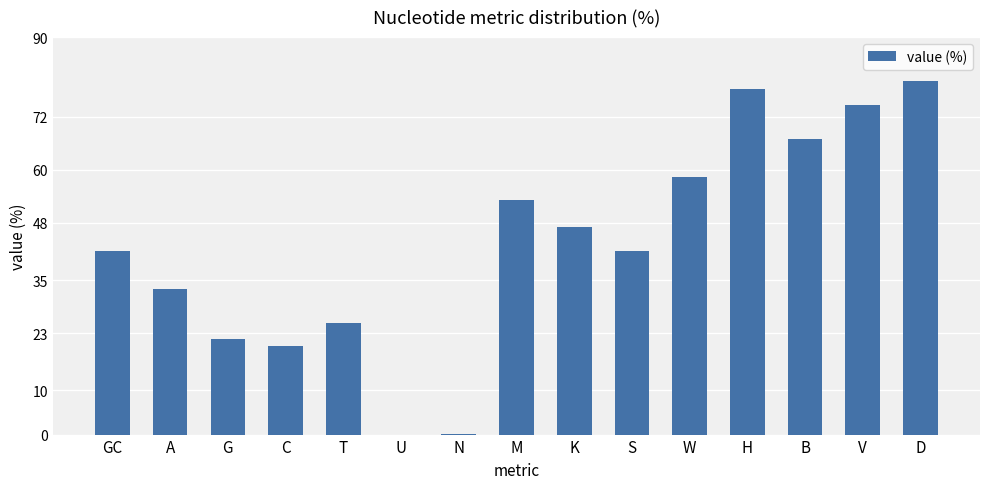

True or false: the data shows 26.8 at GC.

False